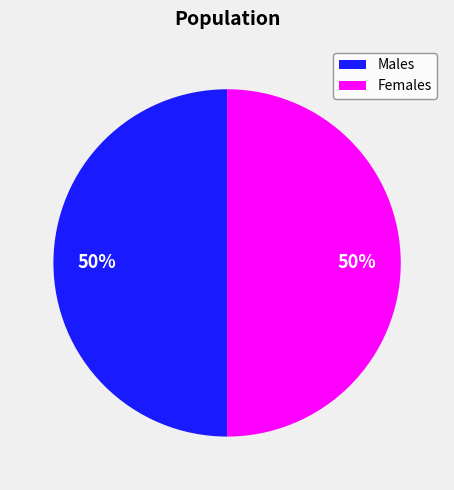

What percentage is the Males slice, to the nearest percent?

50%